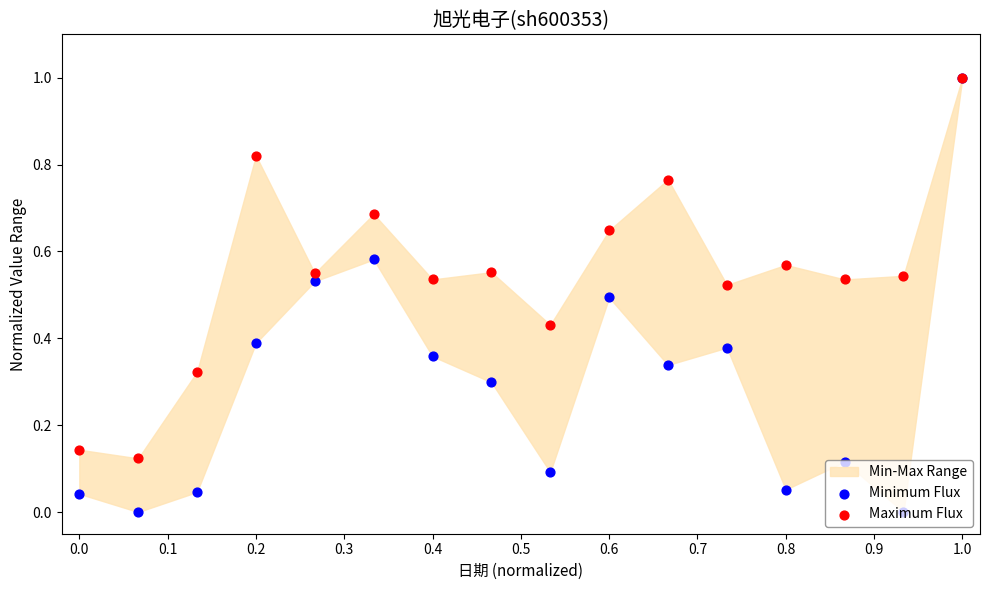

Is the value of Maximum Flux at 0.5 greater than the value of Minimum Flux at 0.0?

Yes